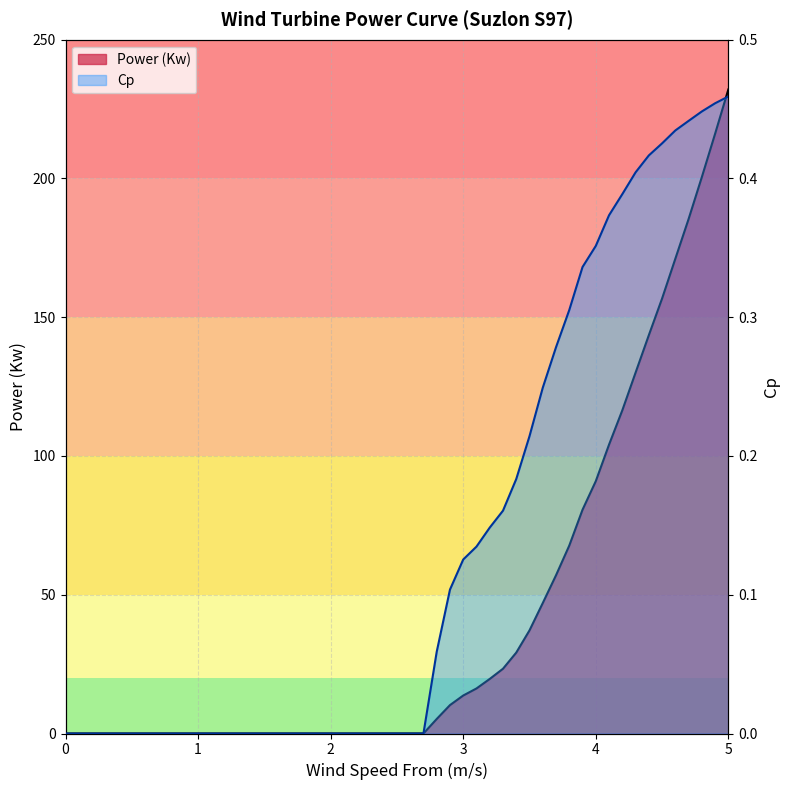

What position from the left is 1.2?

2